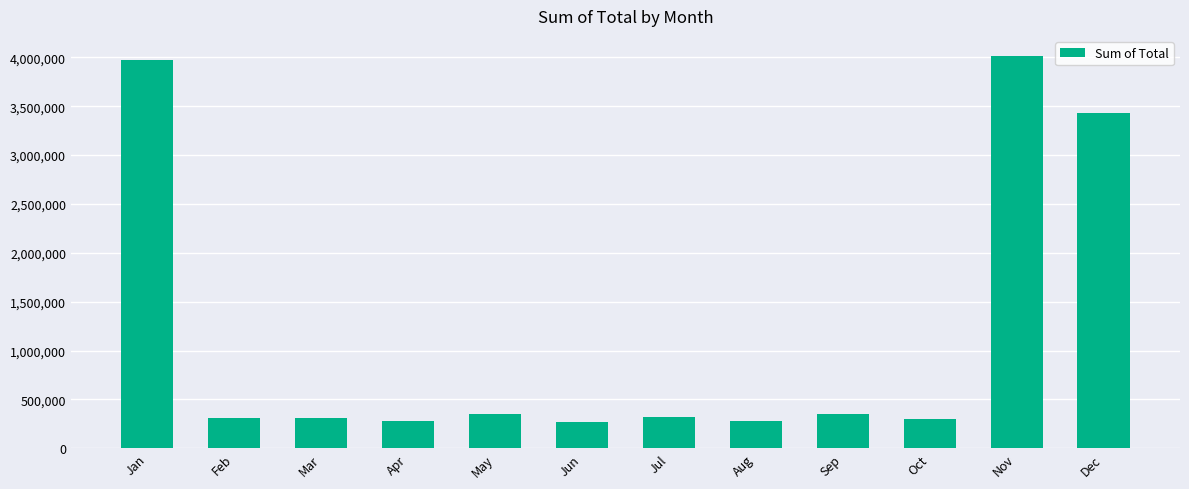

Which category has the highest value across all series?

Nov